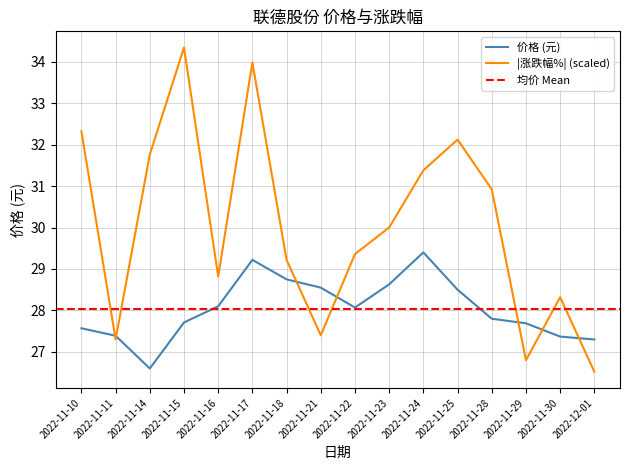

What is the label of the 6th point from the right?

2022-11-24